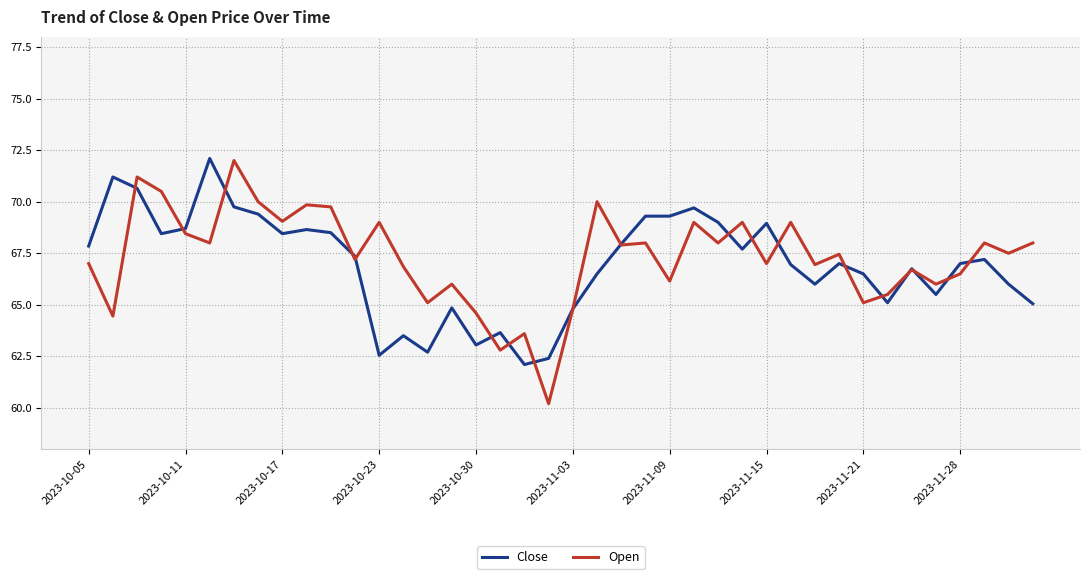

What is the smallest value displayed?

60.2